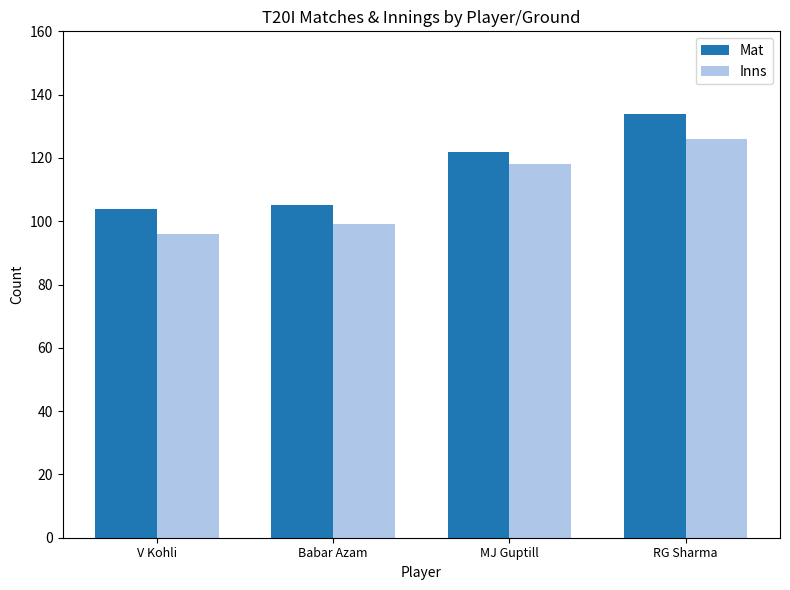

How many data points in Inns are less than 118?

2